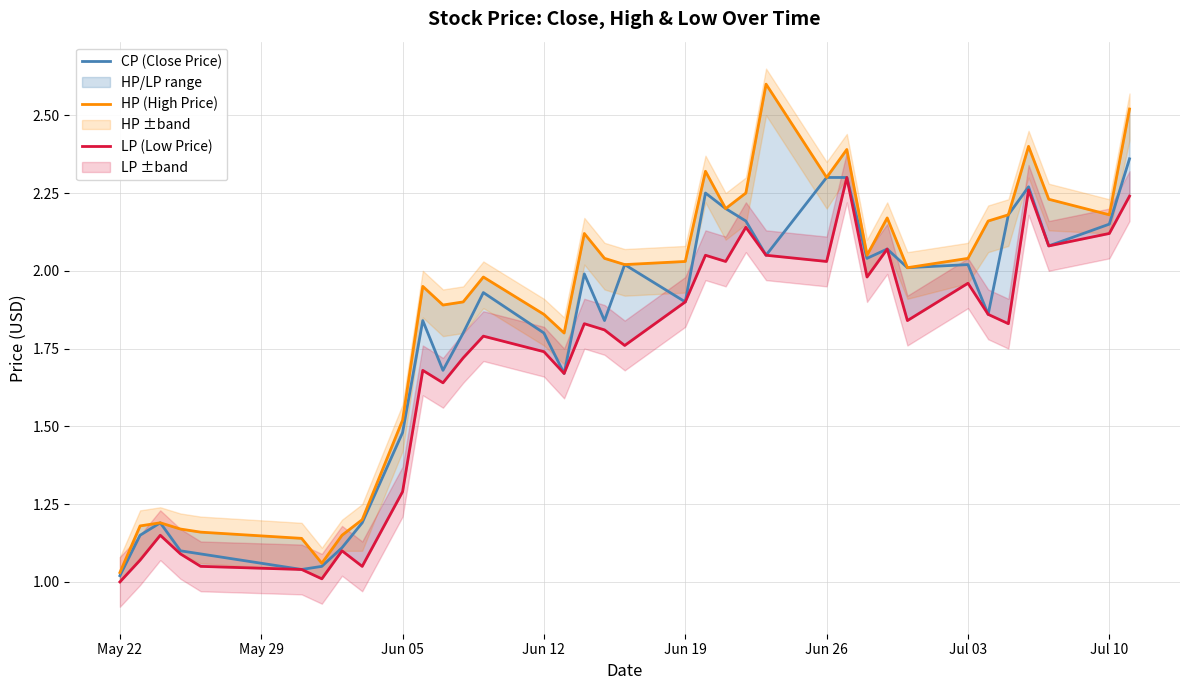

Does the chart display data point markers on the line(s)?

No